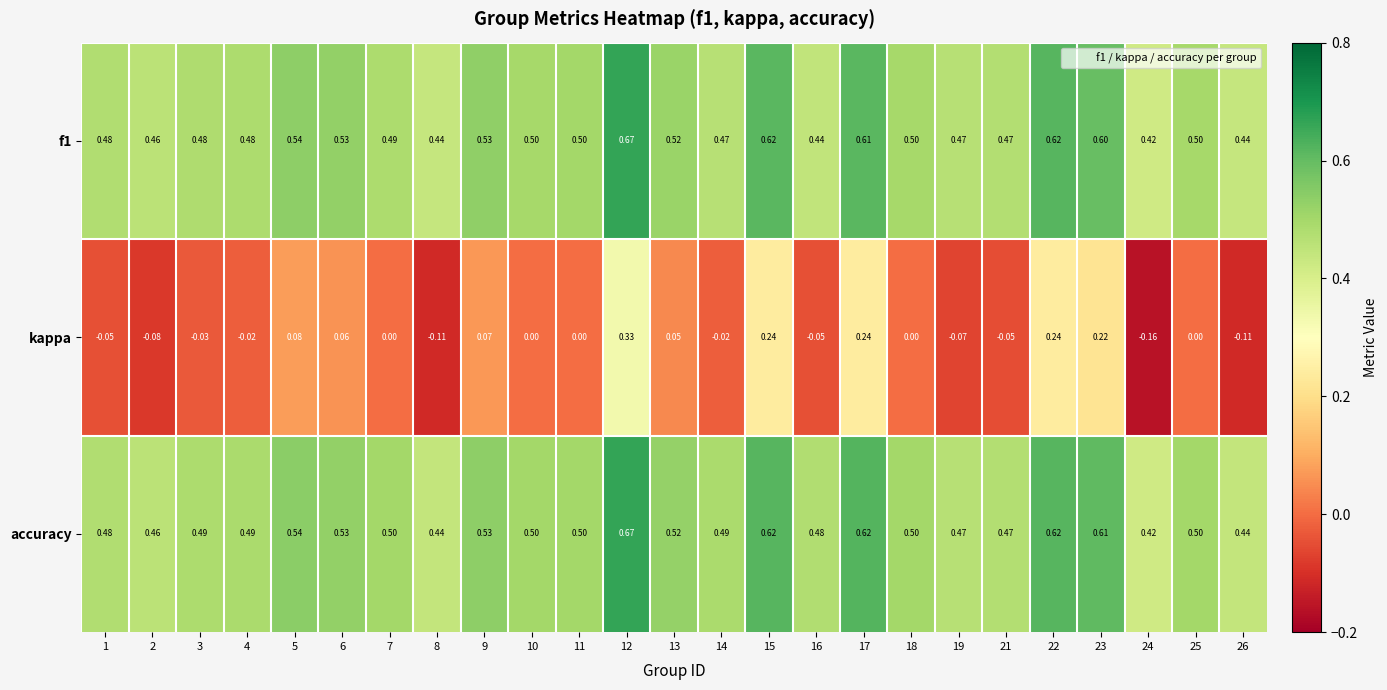

Which series has the largest range (max minus min)?

kappa